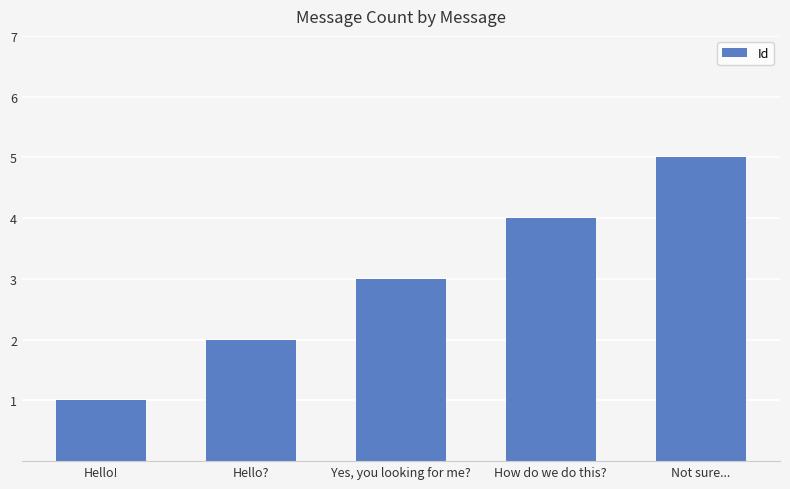

Between Yes, you looking for me? and Not sure..., which is larger?

Not sure...